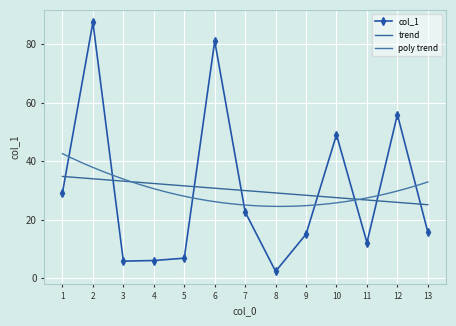

How many points are lower than both their immediate neighbors (excluding endpoints)?

3